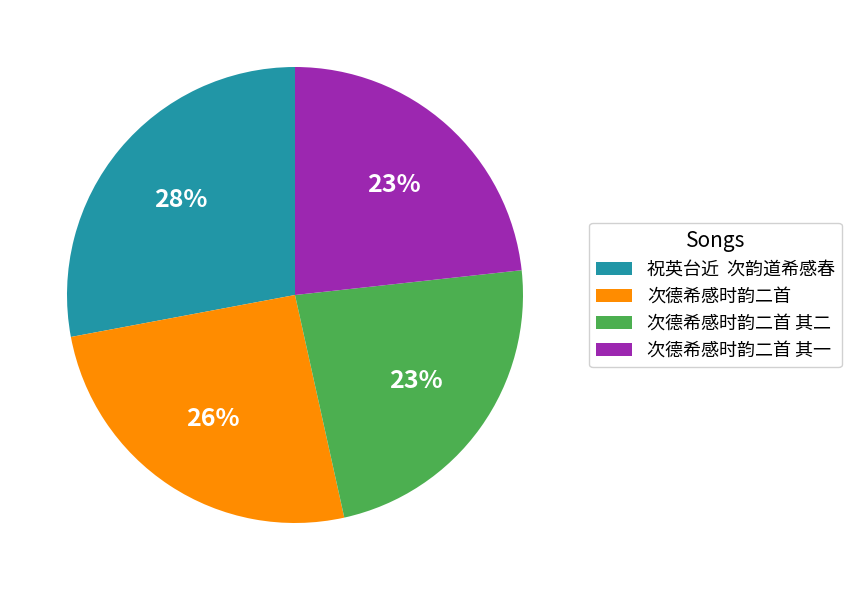

To the nearest percent, what is the difference between the largest and smallest slice percentages?

5%